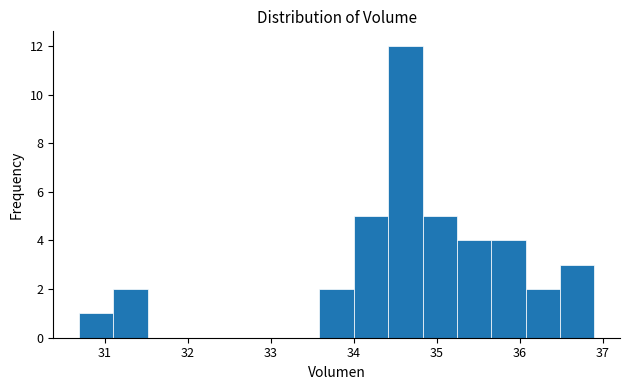

Over which range of the x-axis is the bar tallest?

34.4 to 34.8